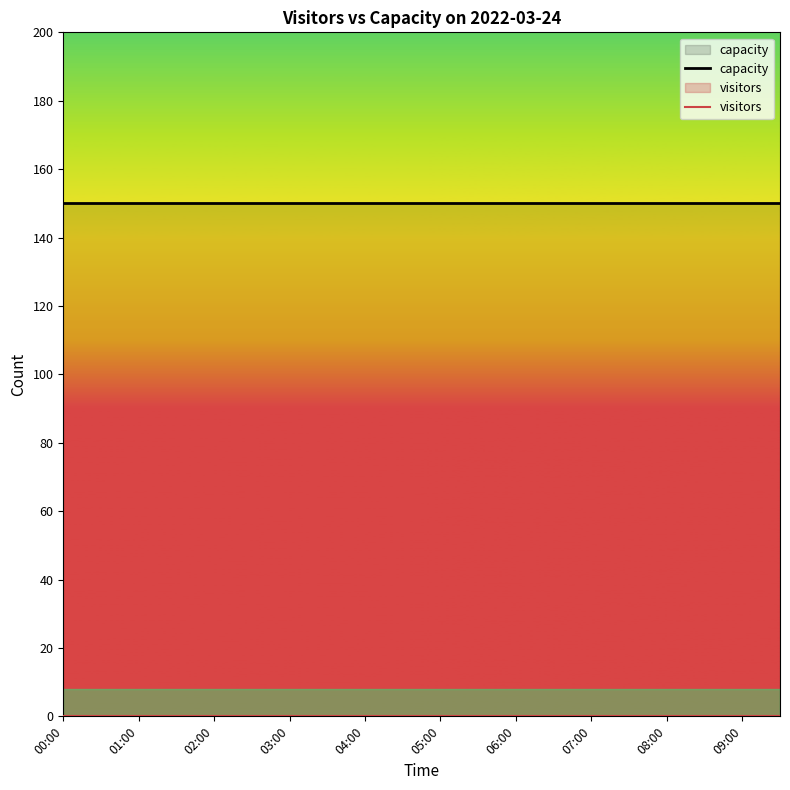

Is it true that capacity equals 150 at 05:00?

True